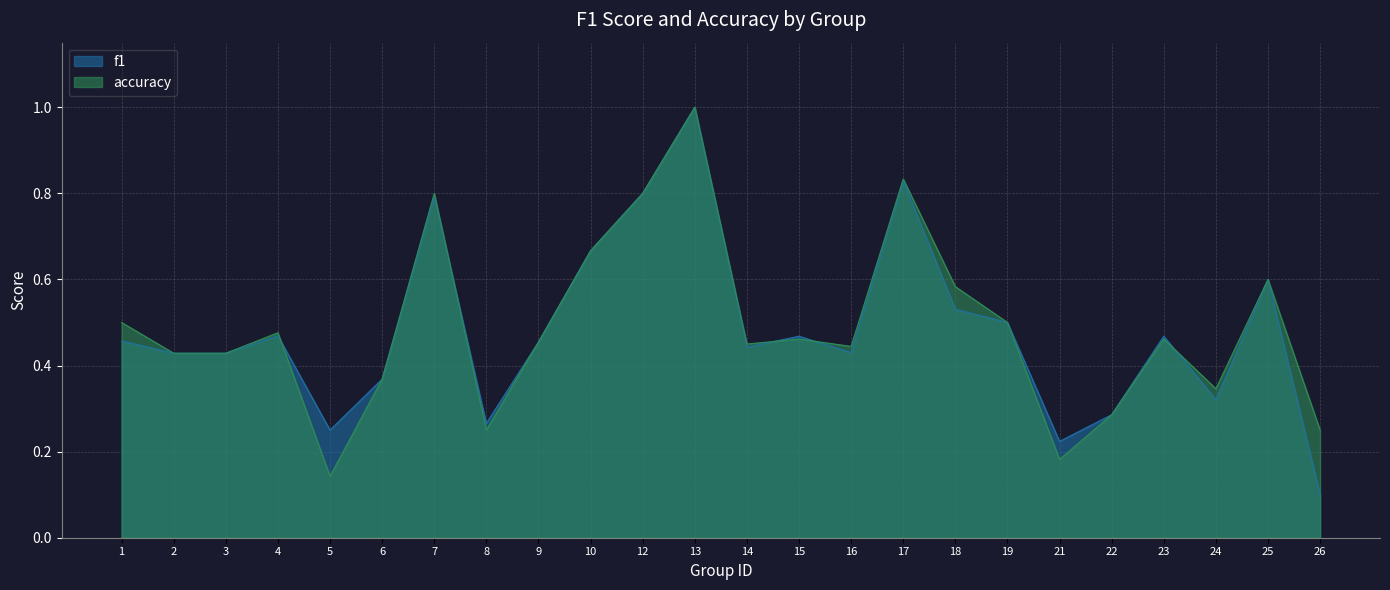

True or false: f1 has more than 2 points higher than both neighbors.

True